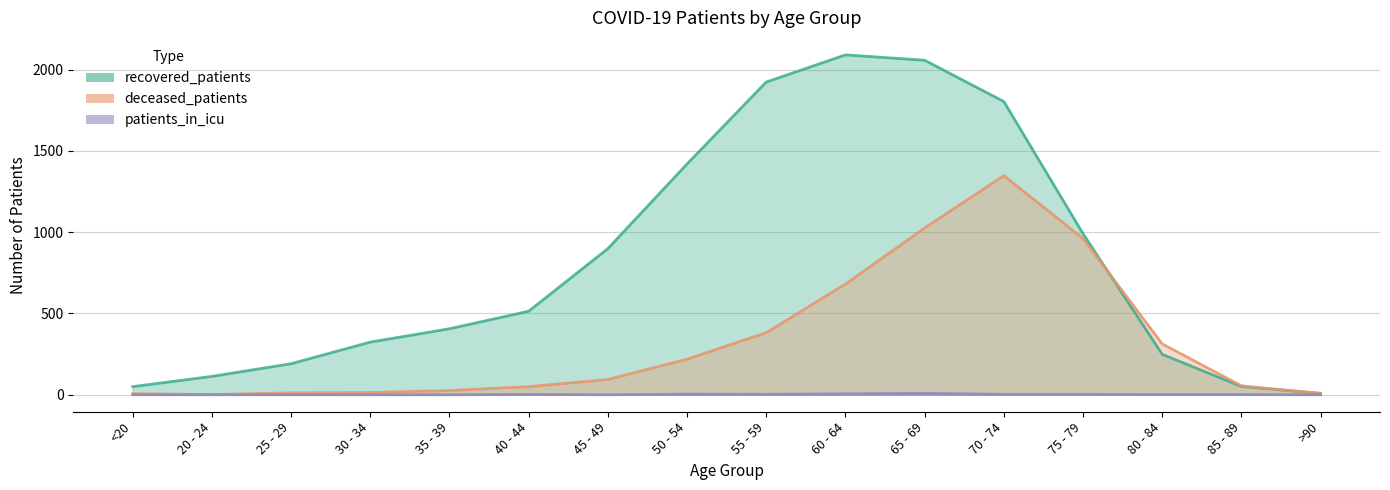

What is the label of the 10th point from the right?

45 - 49